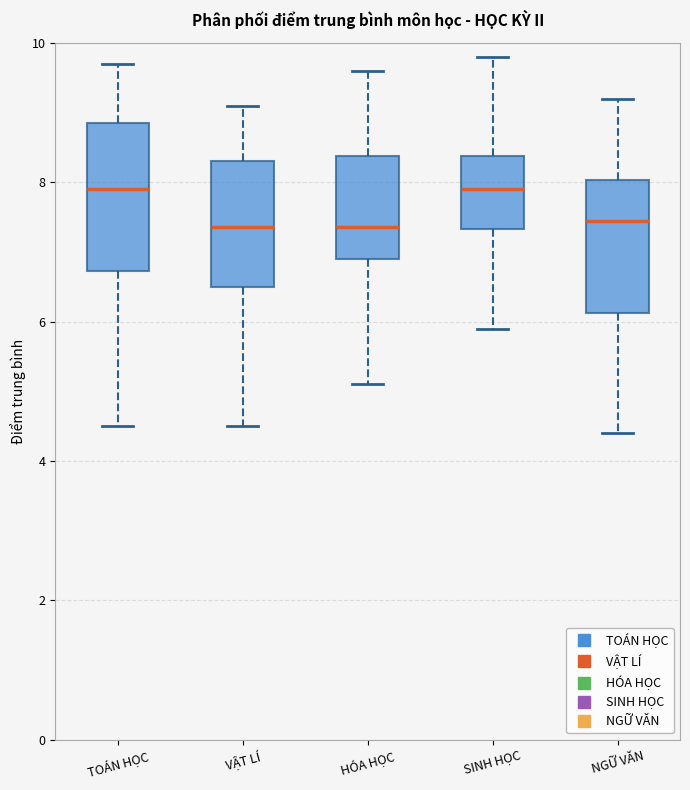

Reading left to right, transcribe this box plot: for each box, give where its median line is, the range the box spans, and where its two whiskers end, as read against the y-axis. The values are not printed on the chart, so give them approximately, as read against the axis.

TOÁN HỌC: median 8.0, box 6.8 to 8.8, whiskers 4.6 to 9.8
VẬT LÍ: median 7.4, box 6.6 to 8.4, whiskers 4.6 to 9.2
HÓA HỌC: median 7.4, box 7.0 to 8.4, whiskers 5.2 to 9.6
SINH HỌC: median 8.0, box 7.4 to 8.4, whiskers 6.0 to 9.8
NGỮ VĂN: median 7.4, box 6.2 to 8.0, whiskers 4.4 to 9.2